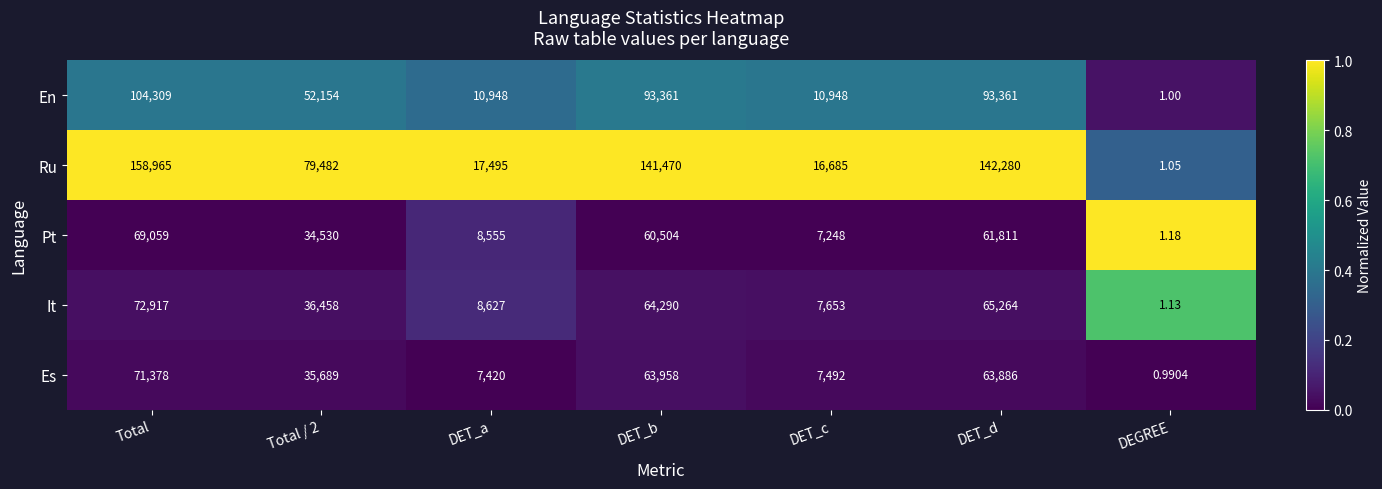

Which label corresponds to the smallest value in the chart?

DEGREE